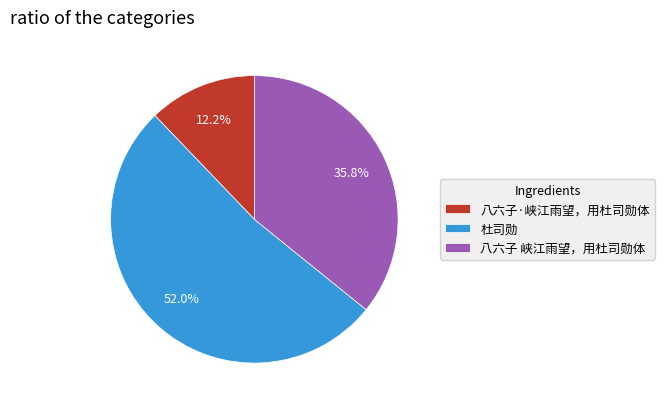

Between 杜司勋 and 八六子 峡江雨望，用杜司勋体, which is larger?

杜司勋